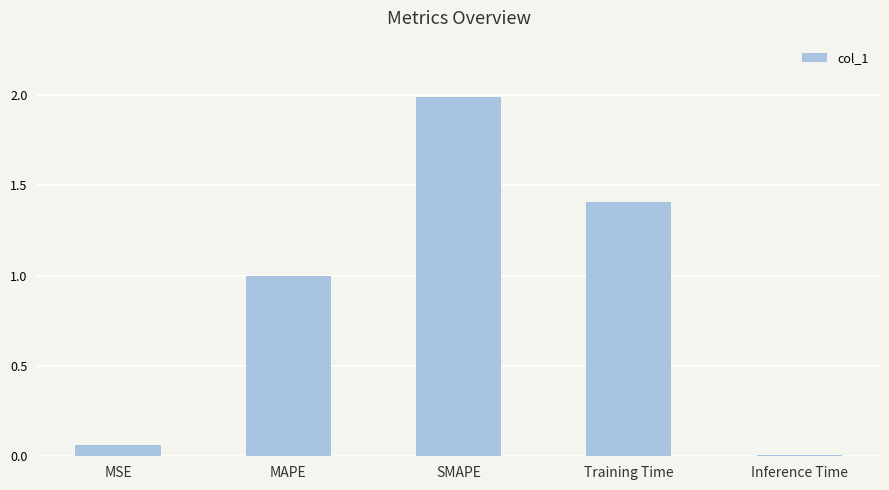

List the labels in order of value, smallest first.

Inference Time, MSE, MAPE, Training Time, SMAPE